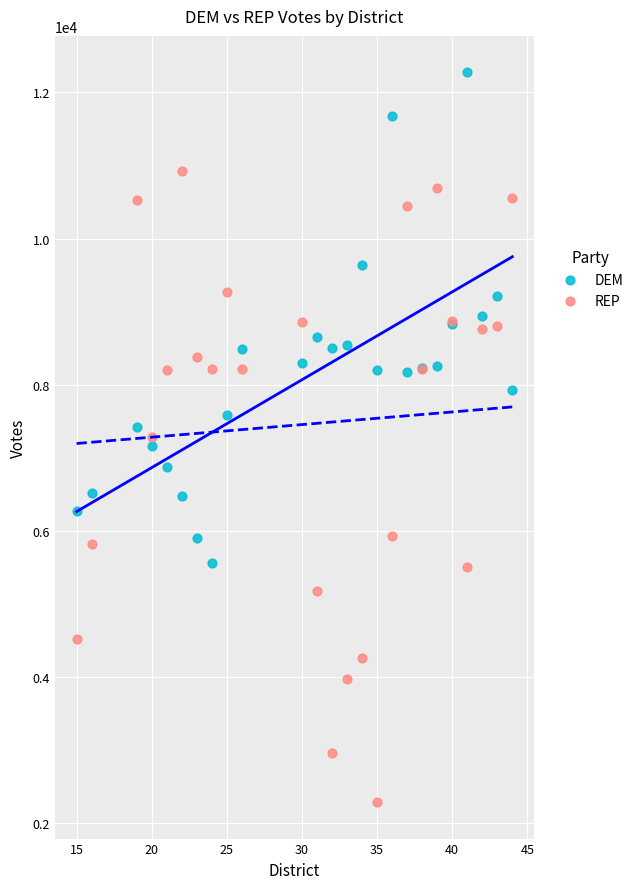

Which series contains the highest Y value?

DEM